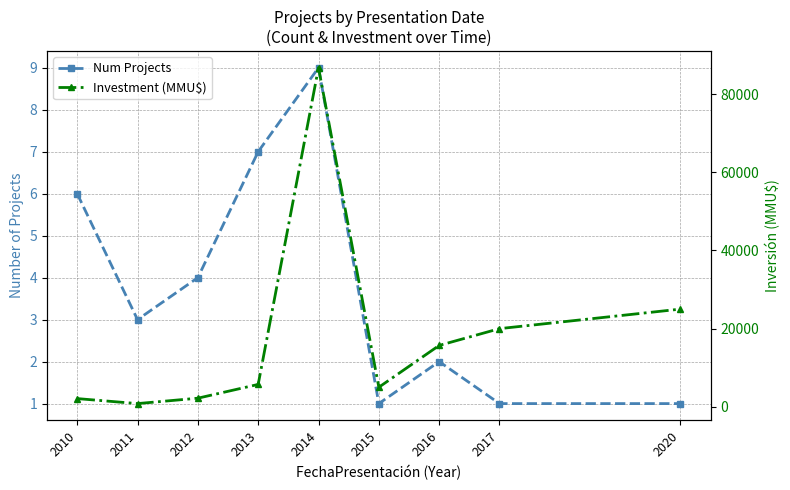

True or false: Num Projects and Investment (MMU$) intersect in this chart.

False